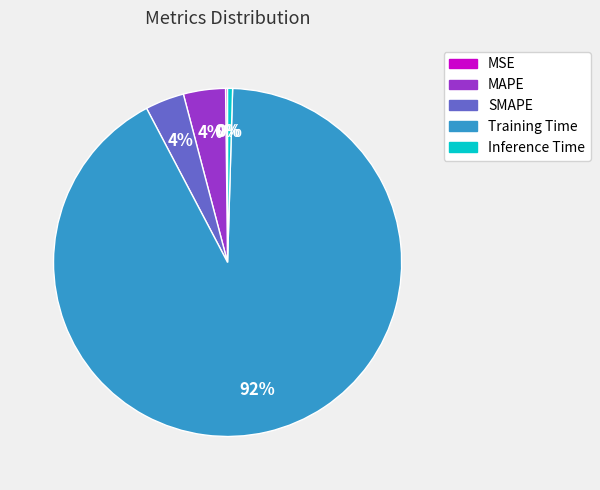

Do MAPE and SMAPE together represent more than half of the pie?

No